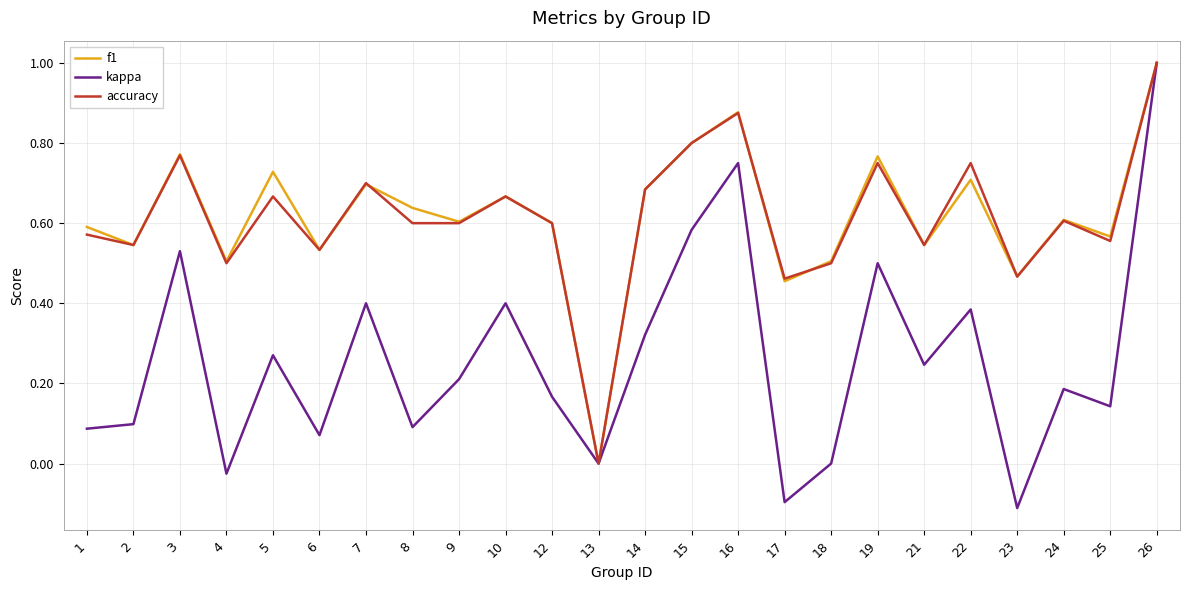

What is the total value across all series at 5?

1.7